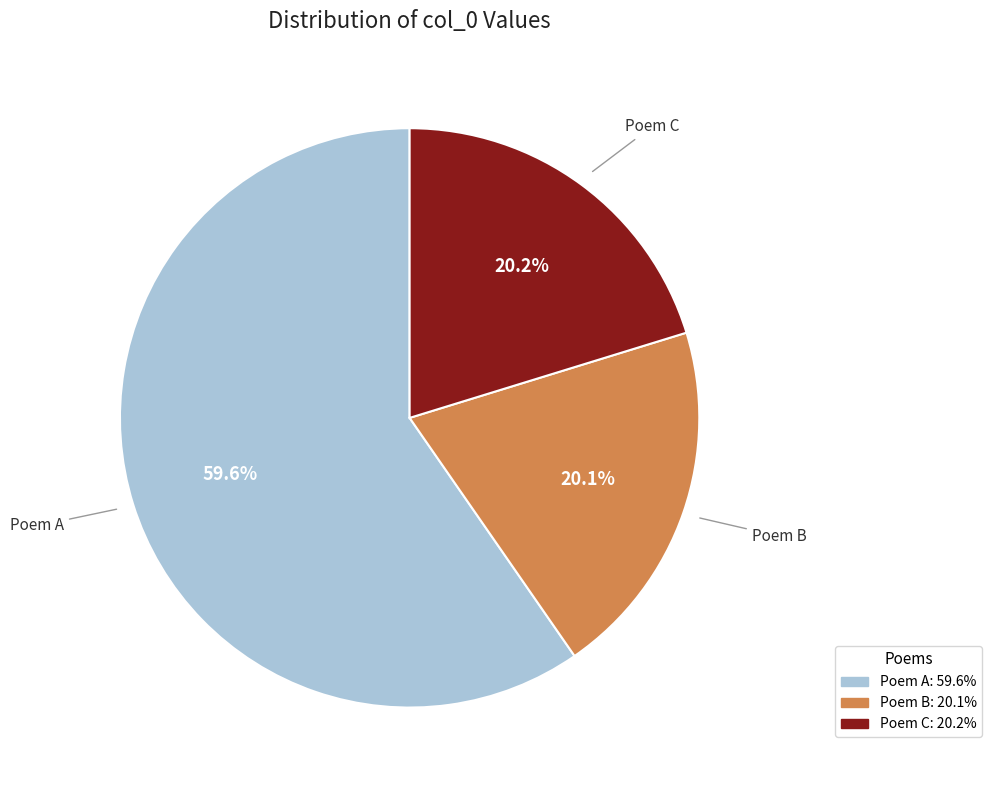

Does any single category account for the majority?

Yes